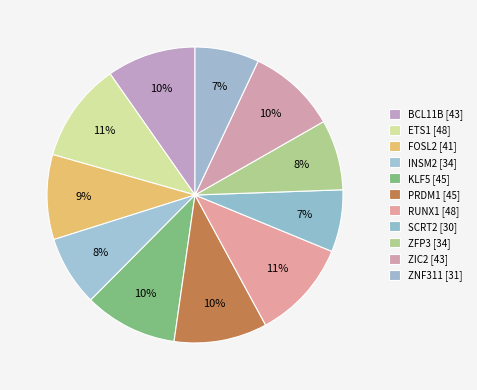

Is ZNF311 the majority of the pie?

No